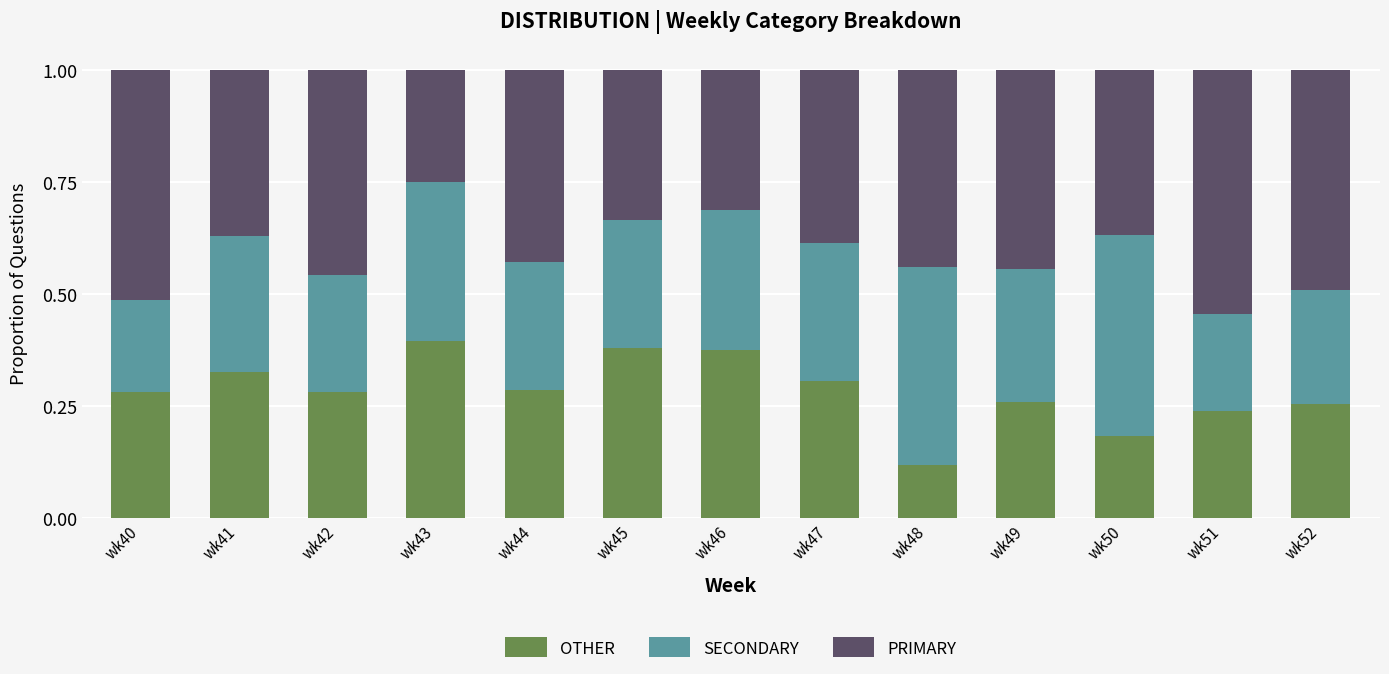

The SECONDARY series shows 0.3 at wk52. True or false?

True